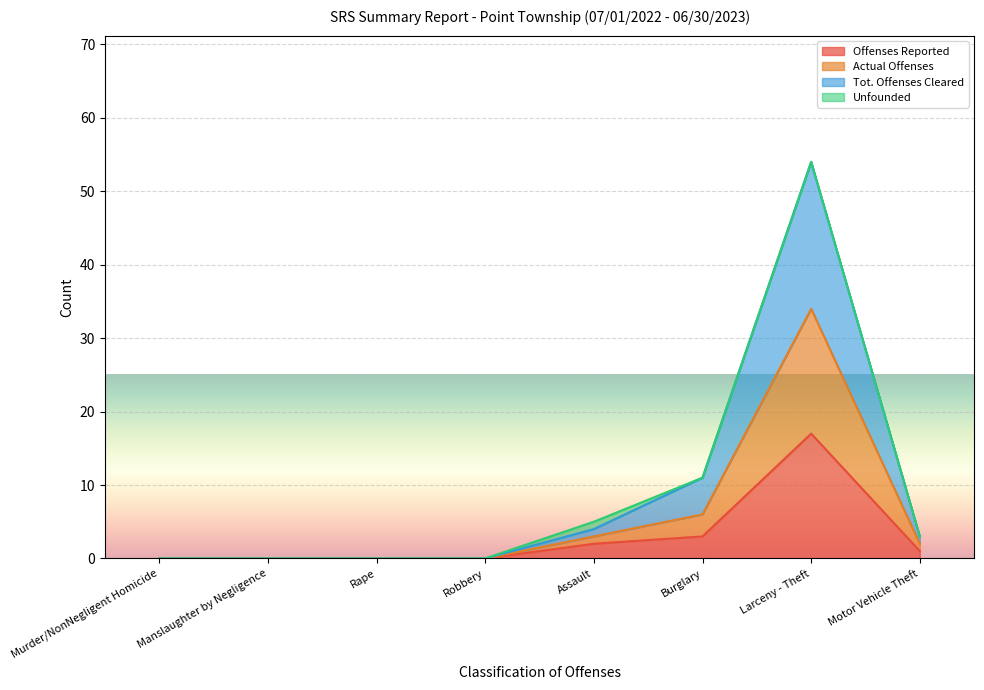

What is the difference between the Offenses Reported values at Assault and Larceny - Theft?

15